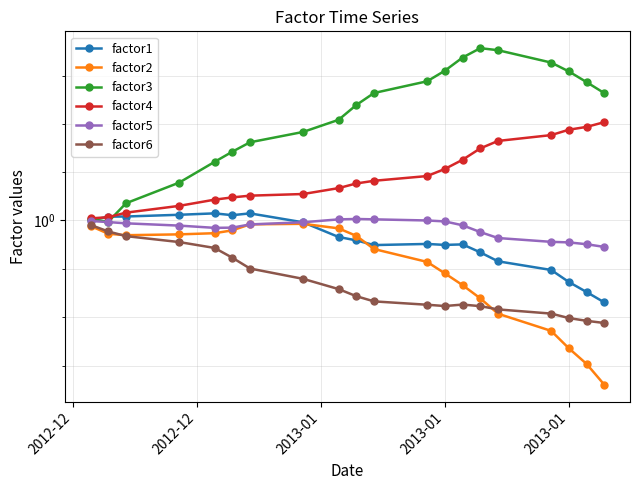

What is the highest value of the factor6 series?

1.0